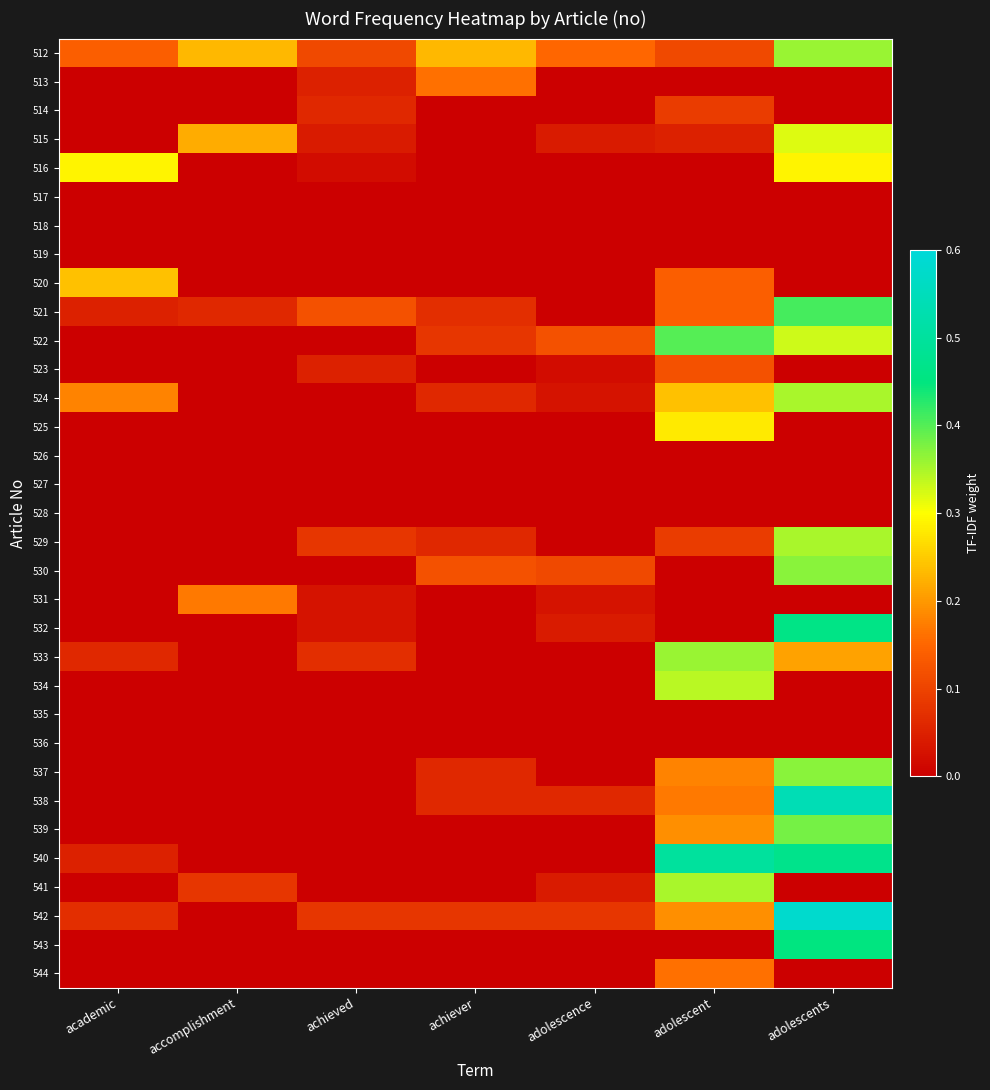

Which has a higher value, adolescence or academic?

adolescence